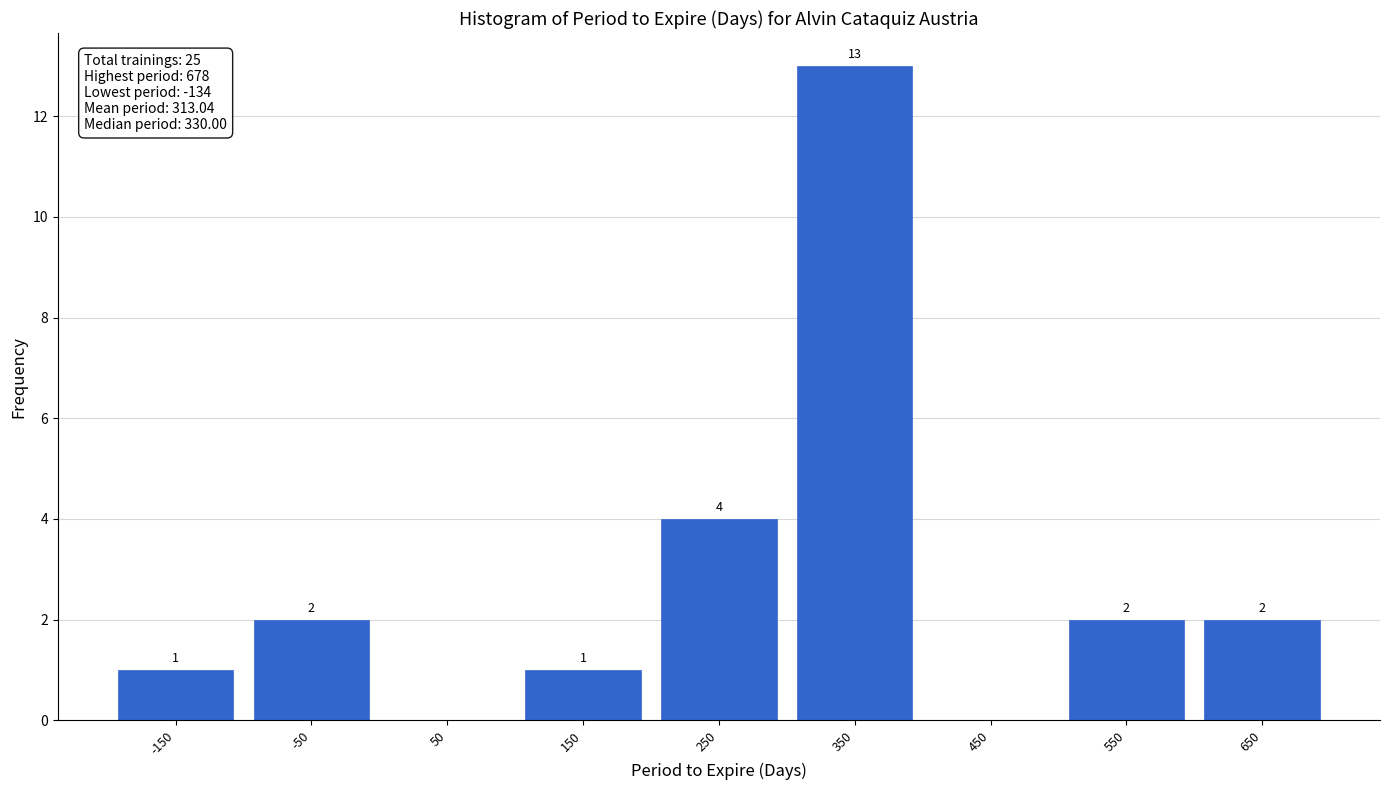

Which range on the x-axis has the tallest bar?

300 to 400